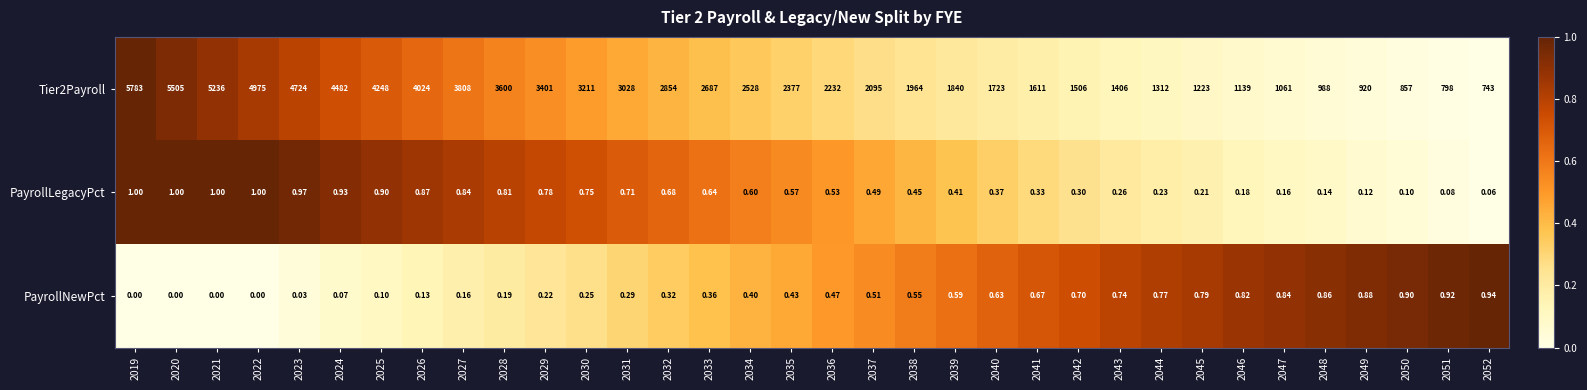

Is the value of PayrollNewPct at 2029 greater than the value of PayrollLegacyPct at 2030?

No